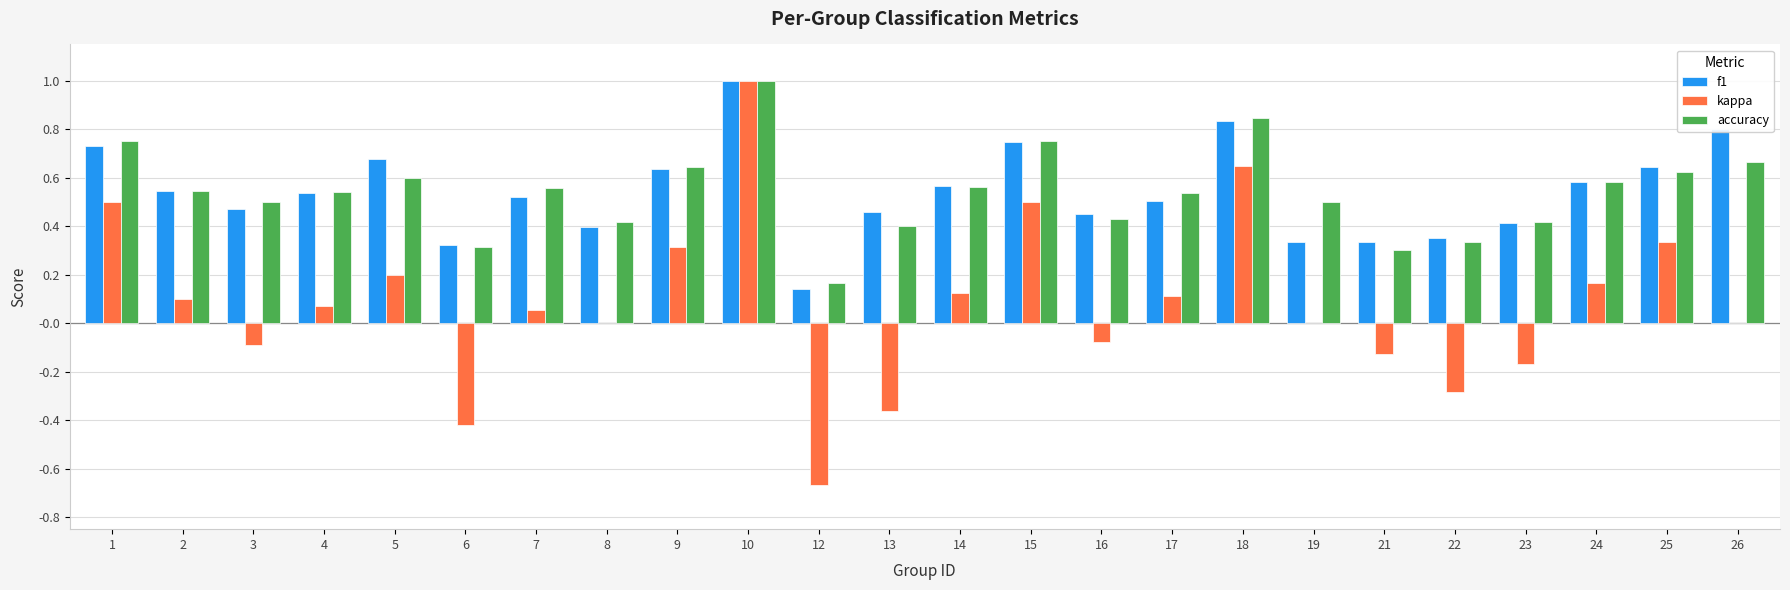

How many distinct data groups are displayed?

3